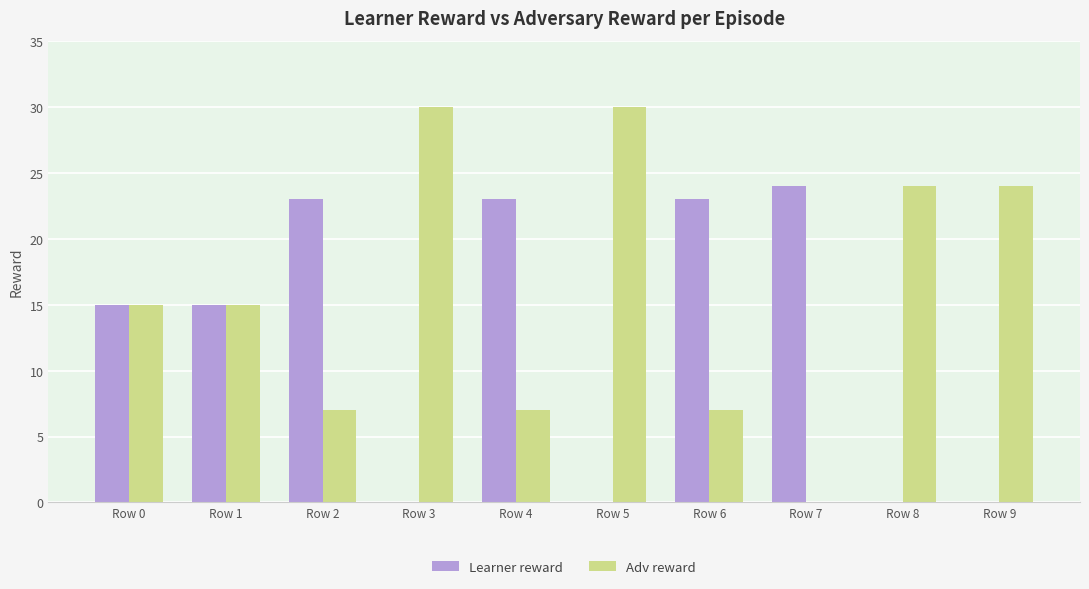

Which series has the largest total across all categories?

Adv reward